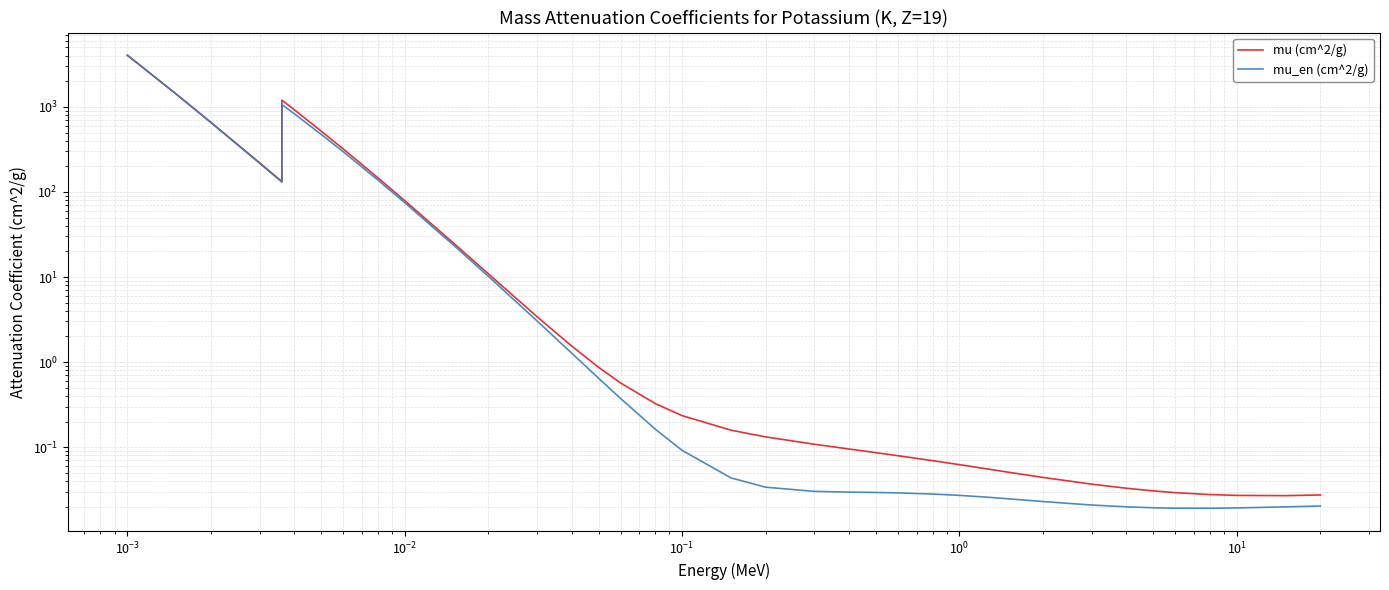

The mu (cm^2/g) series shows 0.0 at 26. True or false?

False